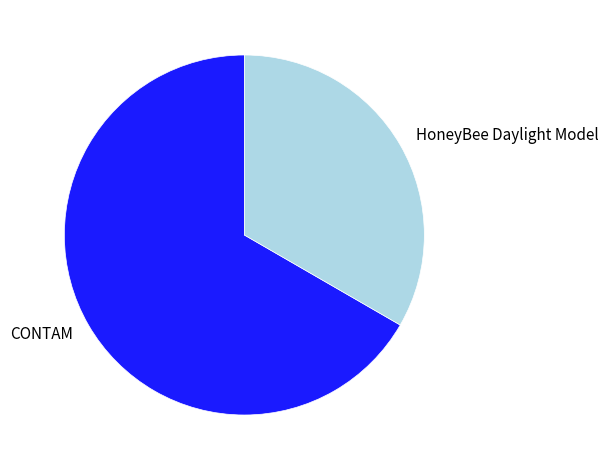

Do CONTAM and HoneyBee Daylight Model together represent more than half of the pie?

Yes